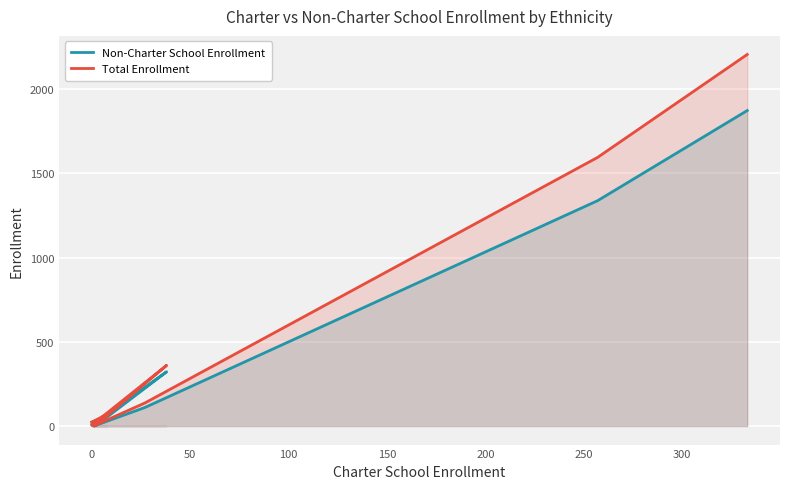

Reading left to right, what are all the values shown in this chart?

Non-Charter School Enrollment: 23	63	10	5	322	2	0	110	1338	1873
Total Enrollment: 23	71	10	5	360	4	1	137	1595	2206